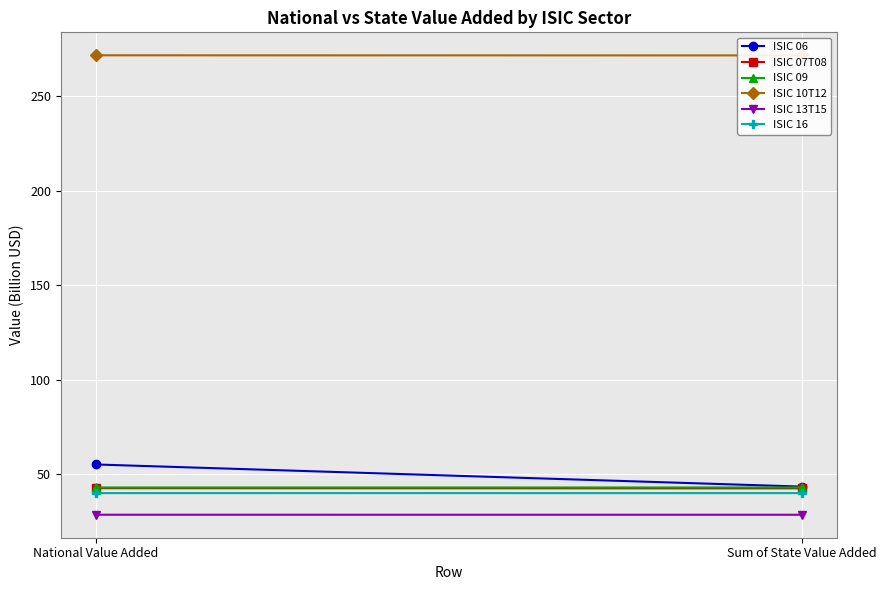

What is the label of the 1st point from the left?

National Value Added